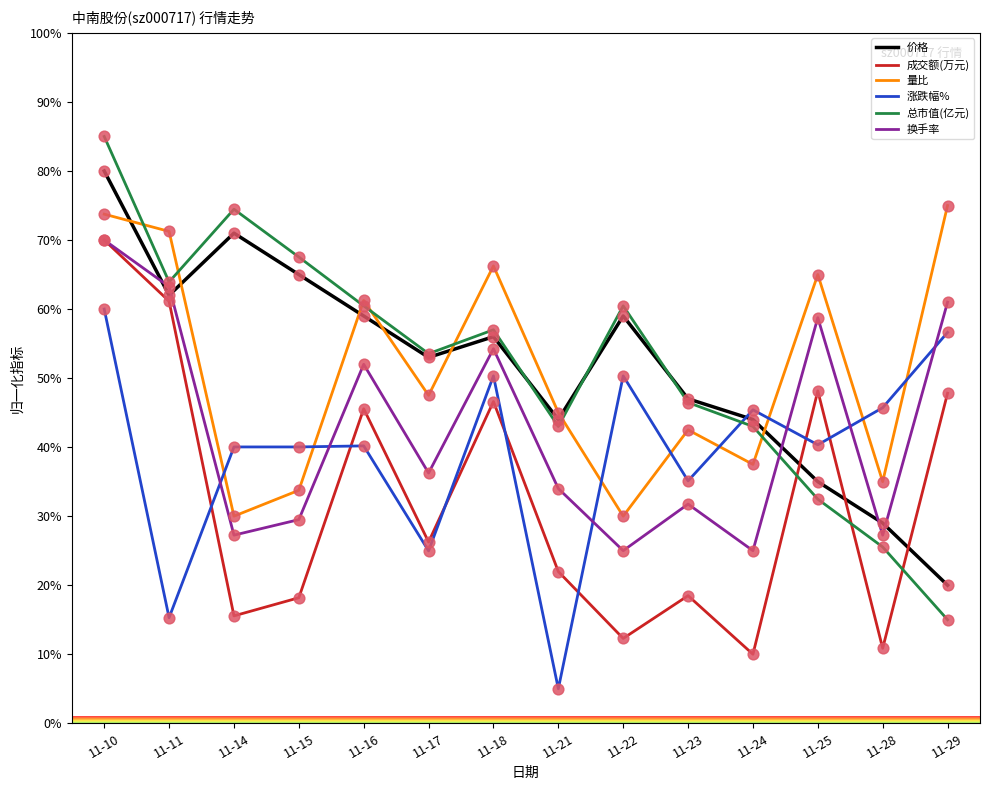

Which series has the largest range (max minus min)?

总市值(亿元)